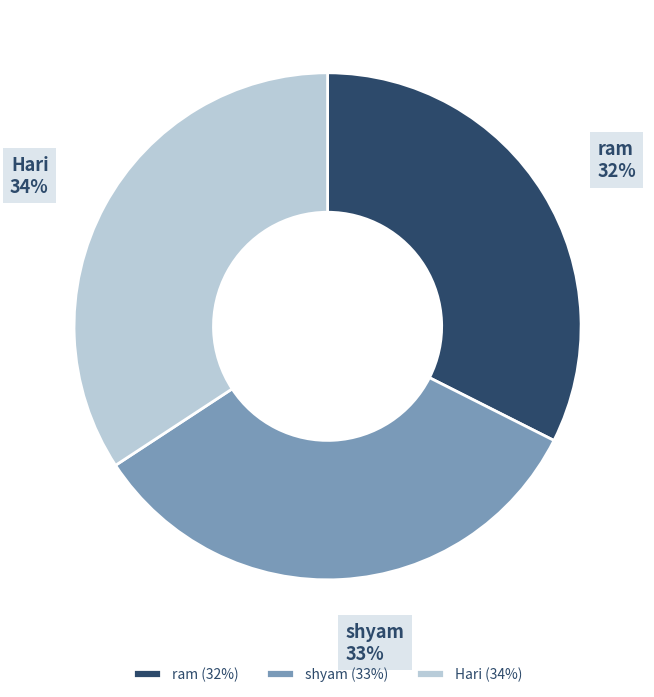

What is the ratio of the value at ram to the value at shyam?

1.0